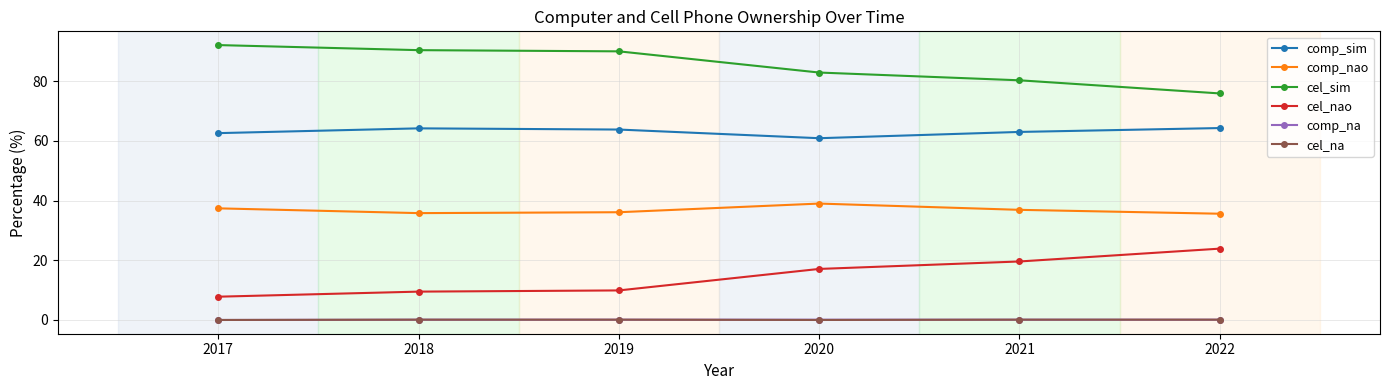

What is the lowest value of the cel_sim series?

75.9